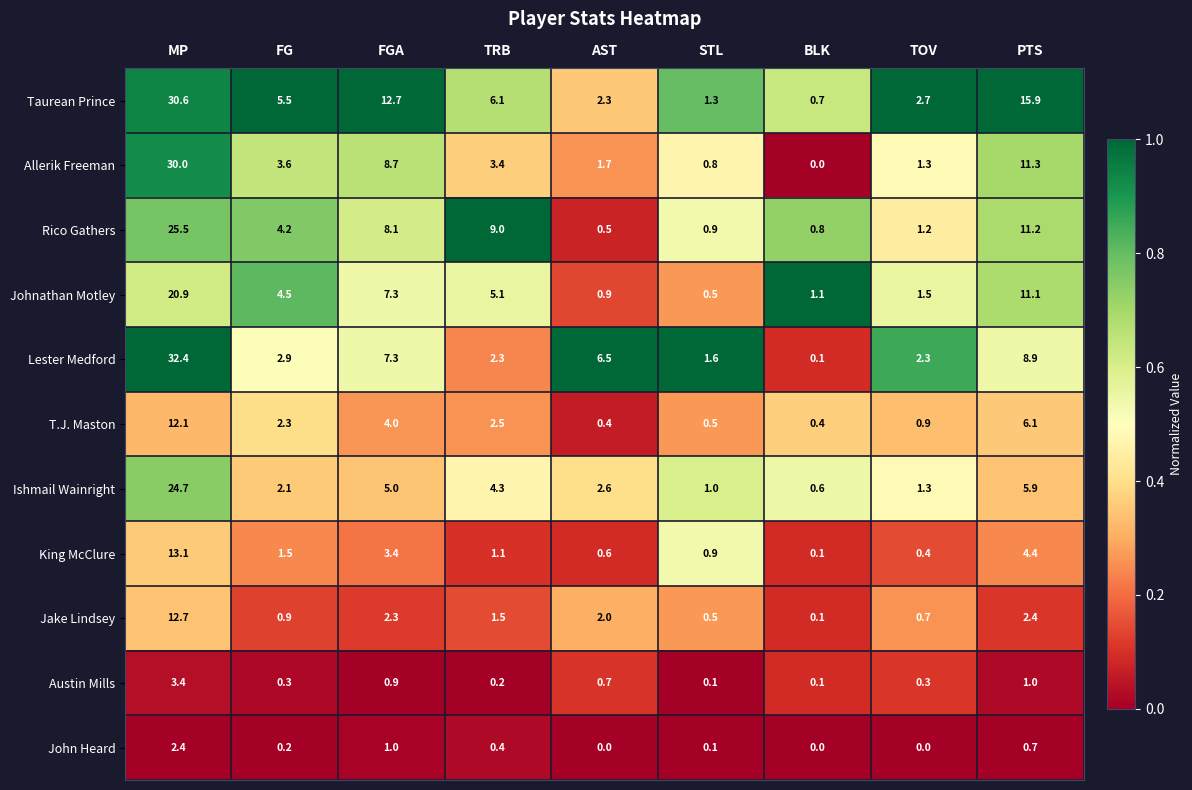

How many categories are shown in the chart?

9